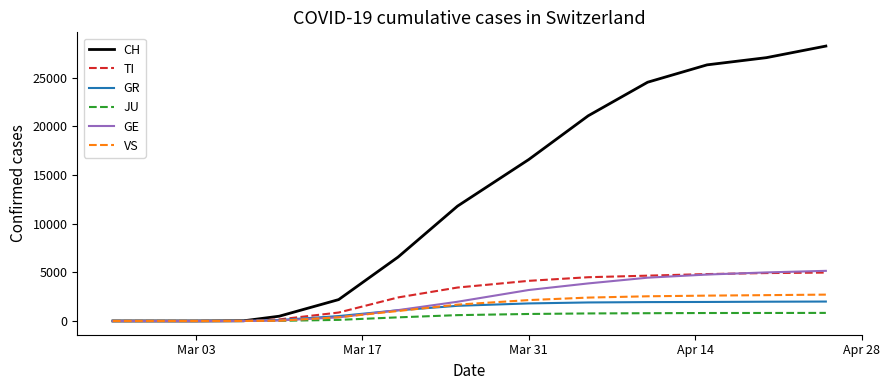

Which series has the largest total across all categories?

CH